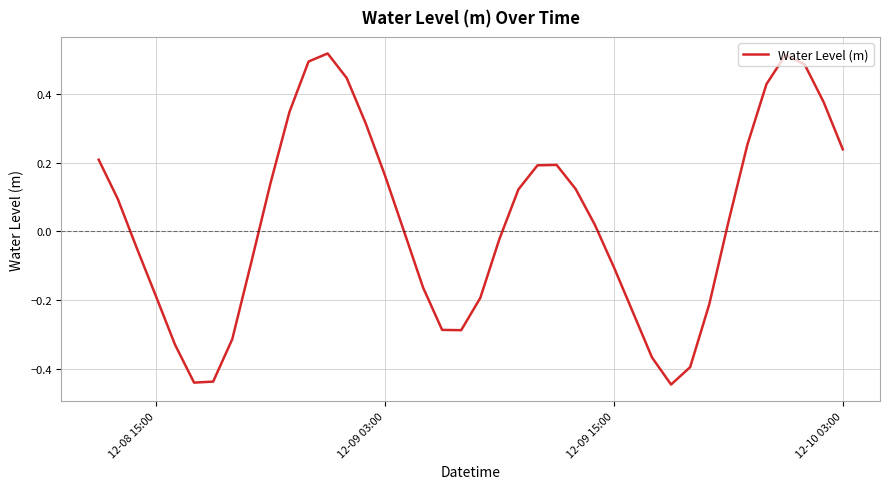

Does the chart display data point markers on the line(s)?

No